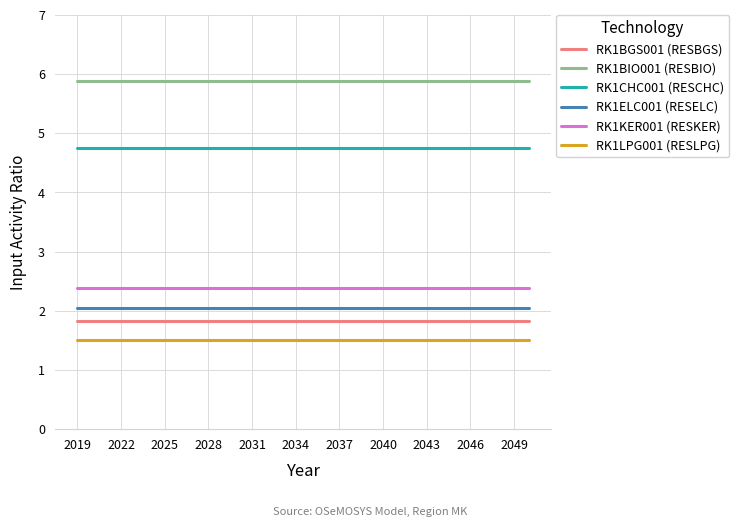

Which series has the largest total across all categories?

RK1BIO001 (RESBIO)